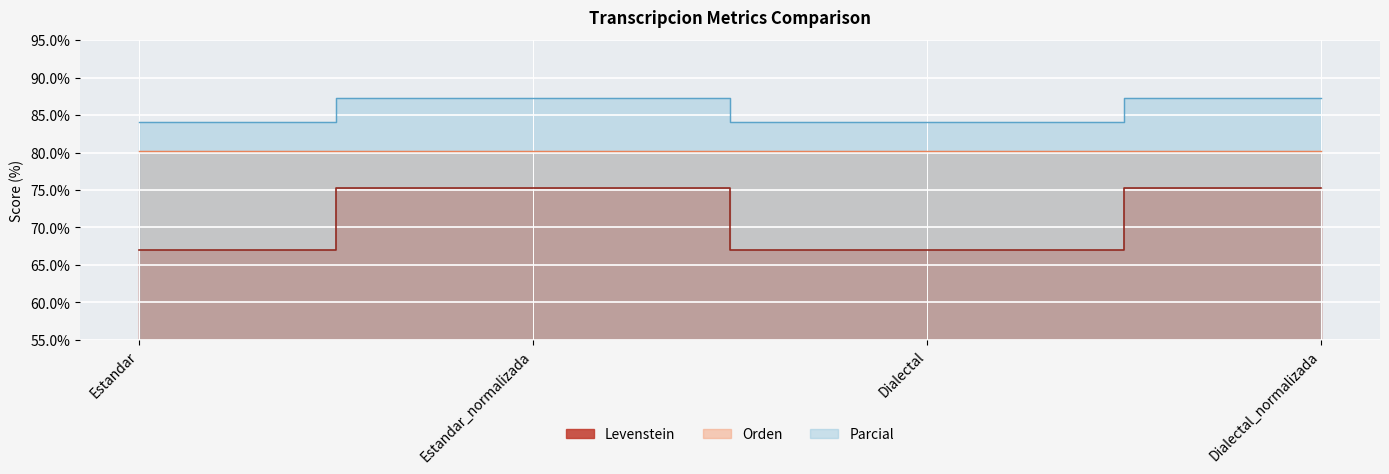

What is the label of the 2nd point from the left?

Estandar_normalizada